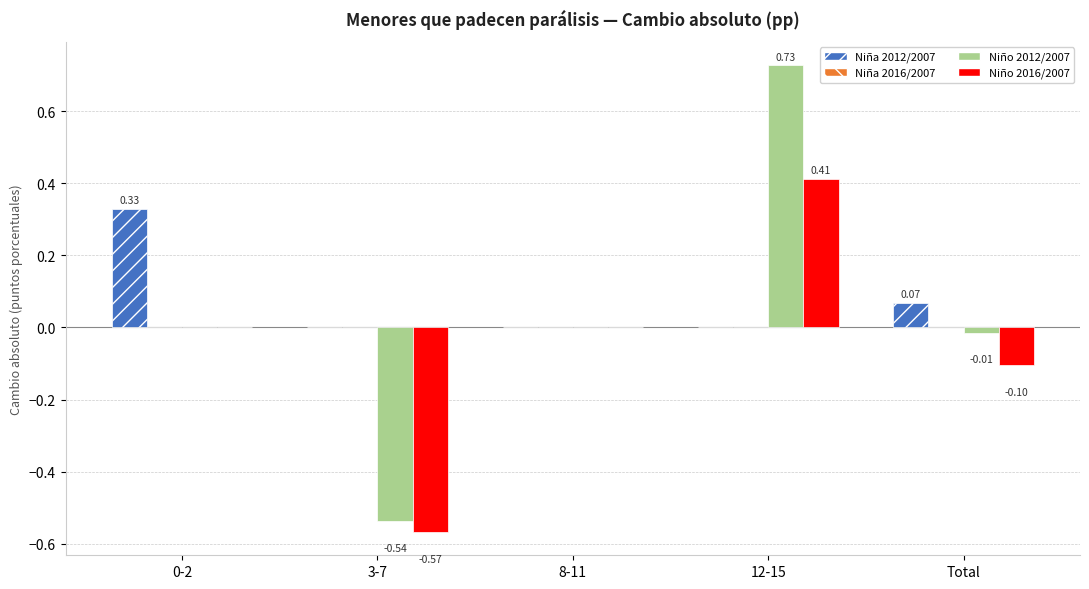

Does the chart contain stacked bars?

No